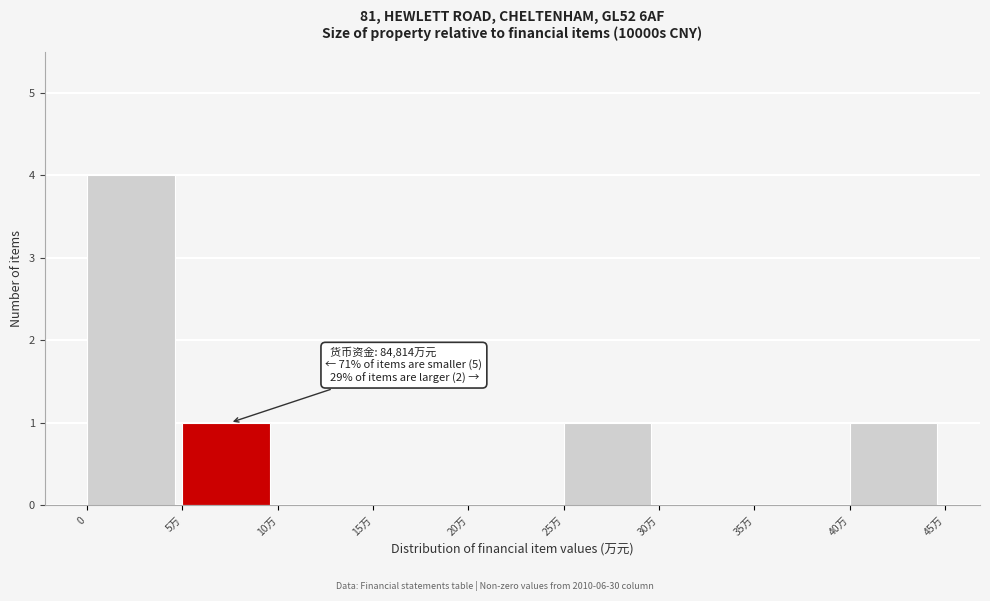

Reading left to right, transcribe all the data shown in this chart.

0=4	5万=1	10万=0	15万=0	20万=0	25万=1	30万=0	35万=0	40万=1